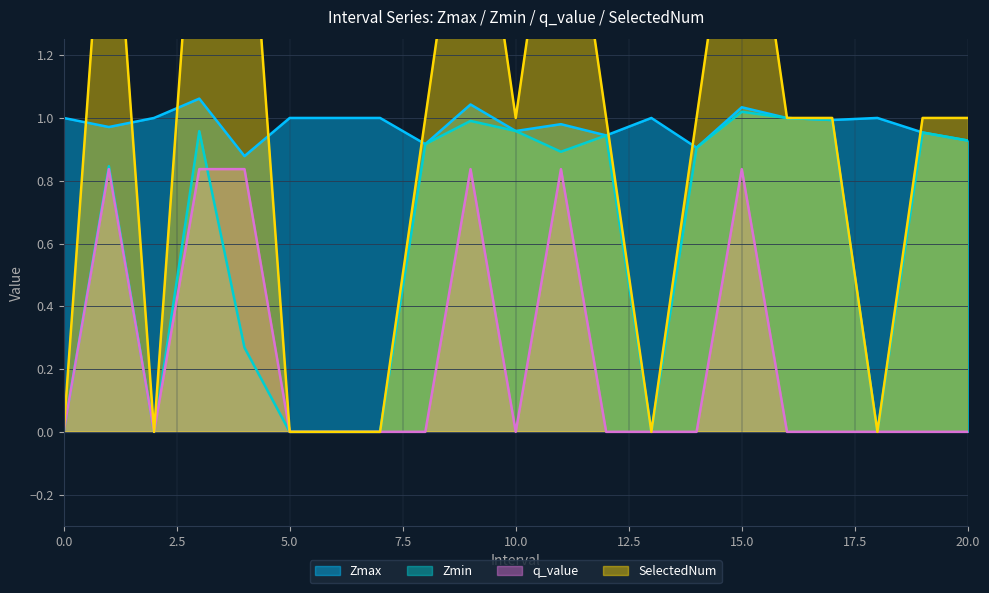

True or false: Zmin has more than 0 points higher than both neighbors.

True